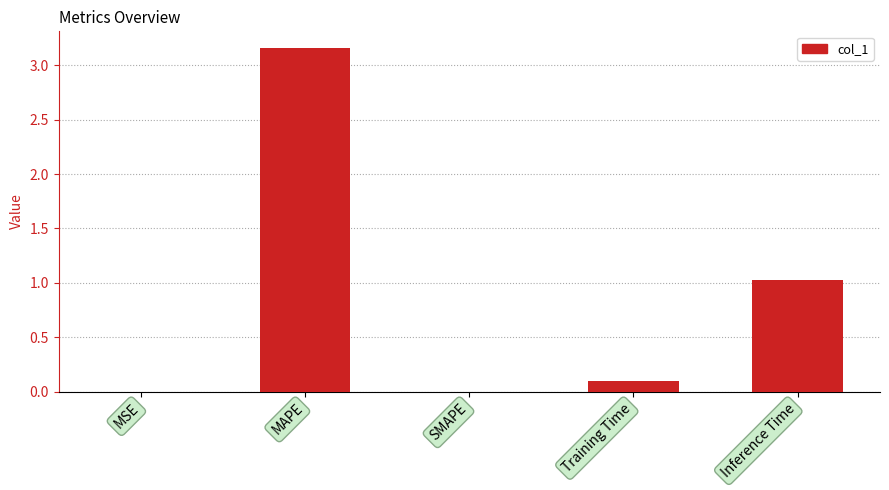

How many categories are shown in the chart?

5